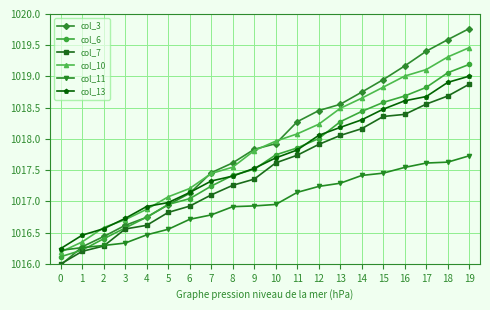

True or false: col_11 has a value of 1017.6 at 18.

True